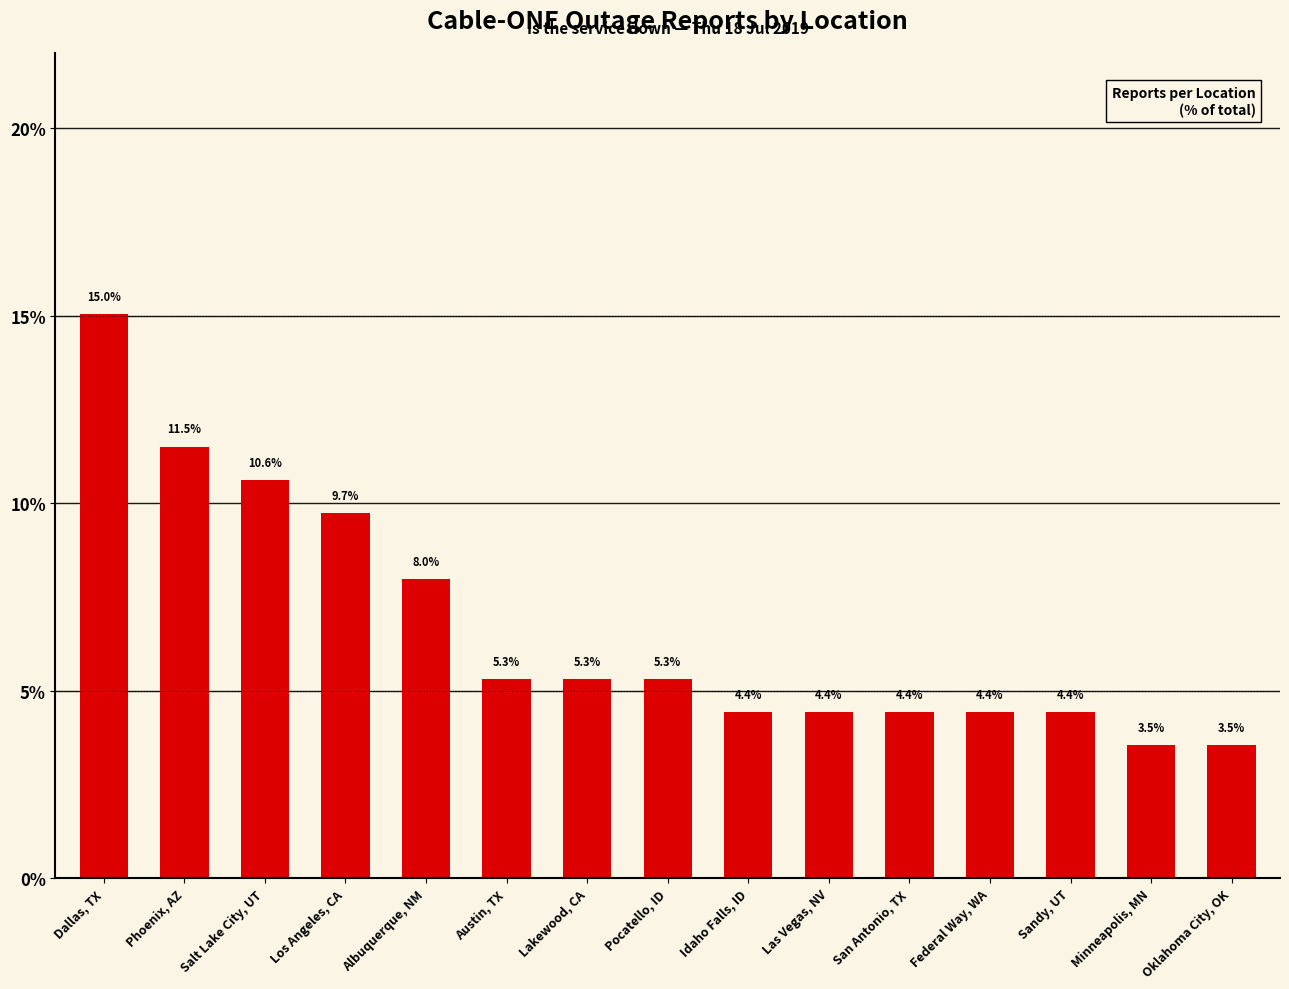

What is the label of the 15th bar from the right?

Dallas, TX